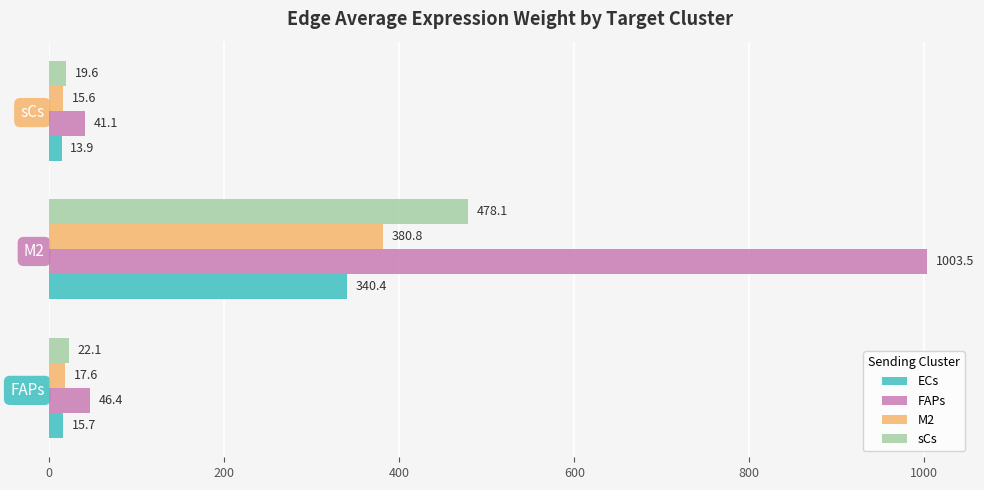

What is the sum of all FAPs values?

1090.9